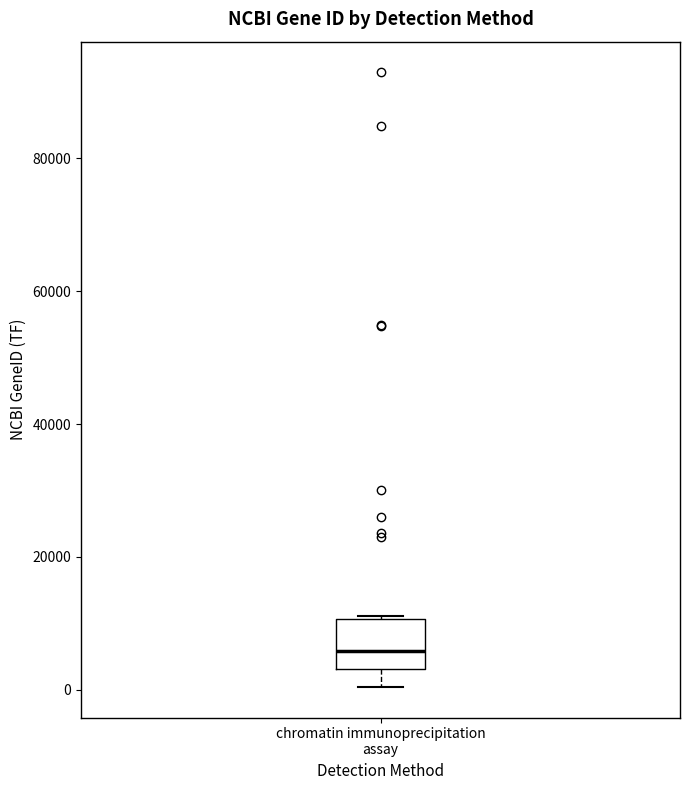

Transcribe this box plot: give where the median line is, the range the box spans, and where the two whiskers end, as read against the y-axis. The values are not printed on the chart, so give them approximately, as read against the axis.

median 6000, box 4000 to 10000, whiskers 0 to 12000